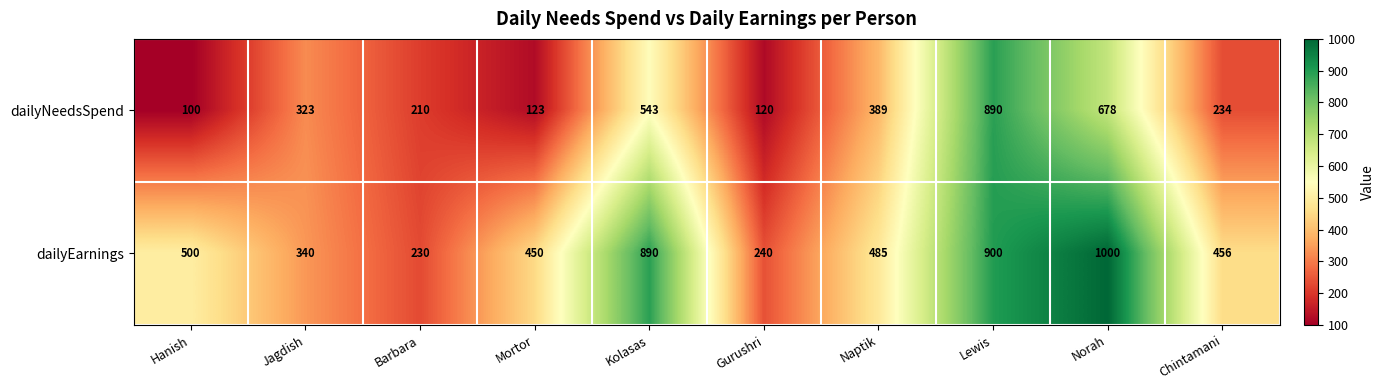

Which series changed the most between Jagdish and Norah?

dailyEarnings